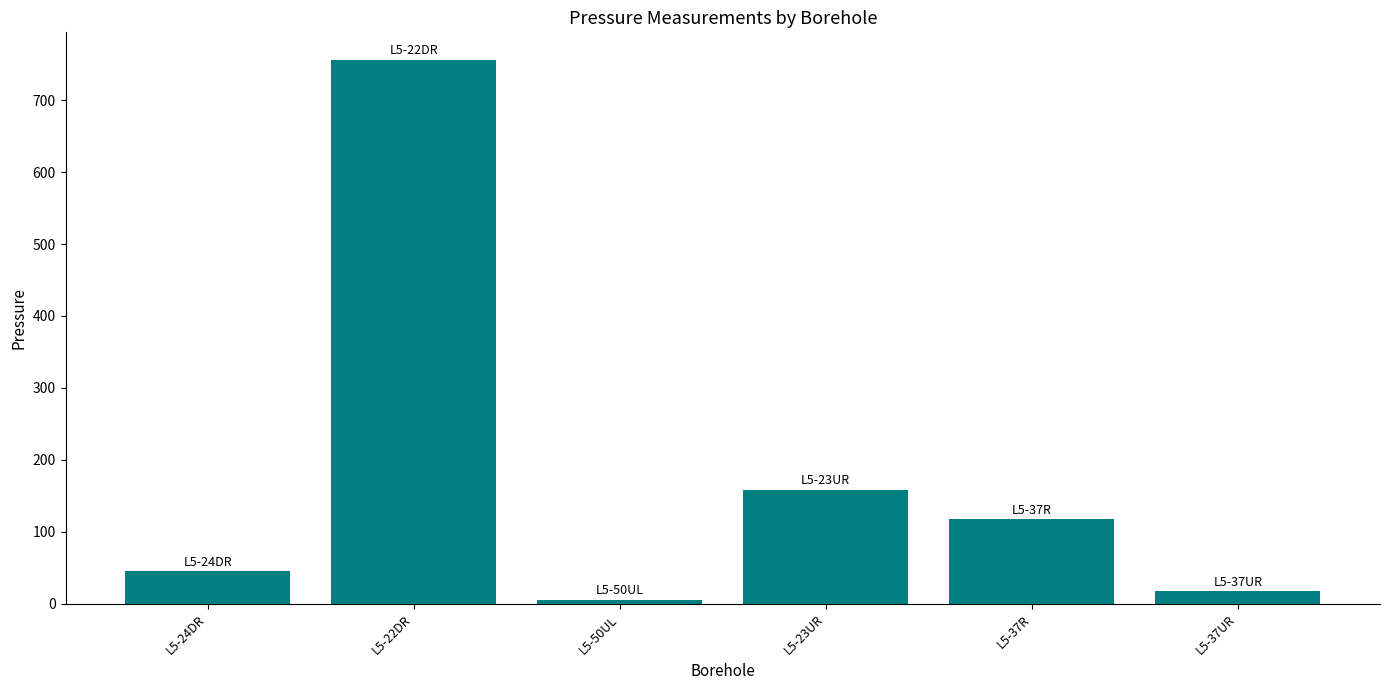

Rank the categories by value from highest to lowest.

L5-22DR, L5-23UR, L5-37R, L5-24DR, L5-37UR, L5-50UL